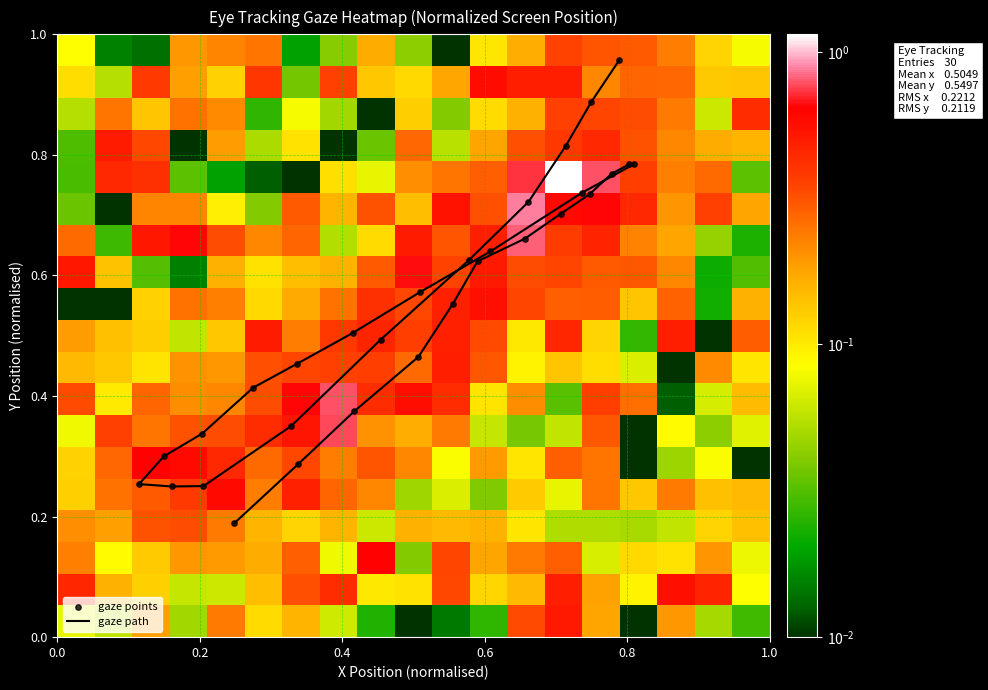

The y_pred_normalised series shows 0.2 at 7. True or false?

False